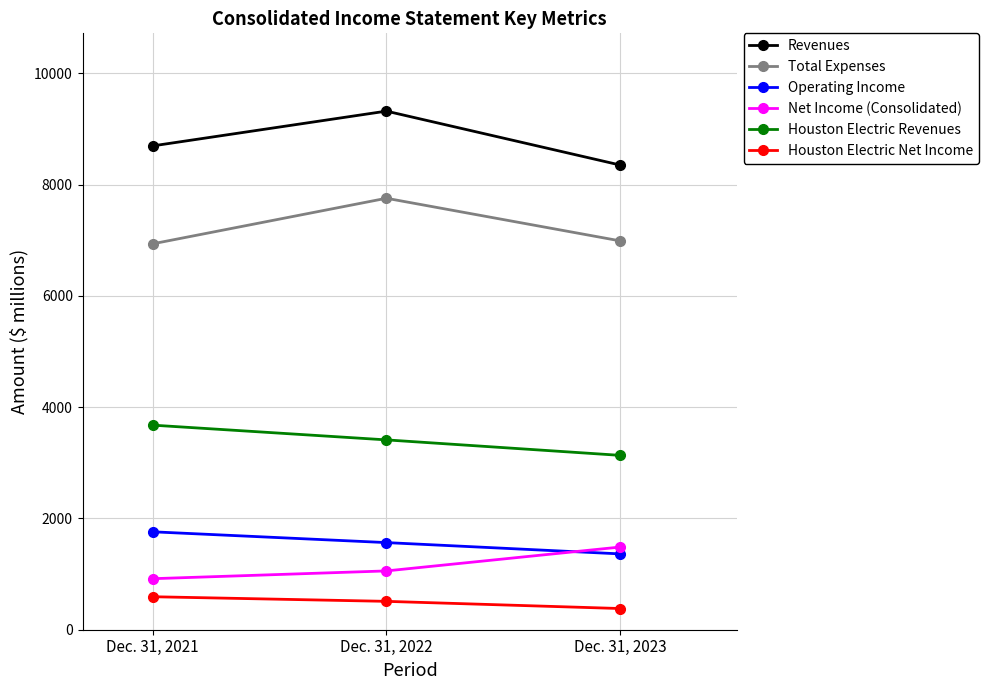

Which series has the largest total across all categories?

Revenues